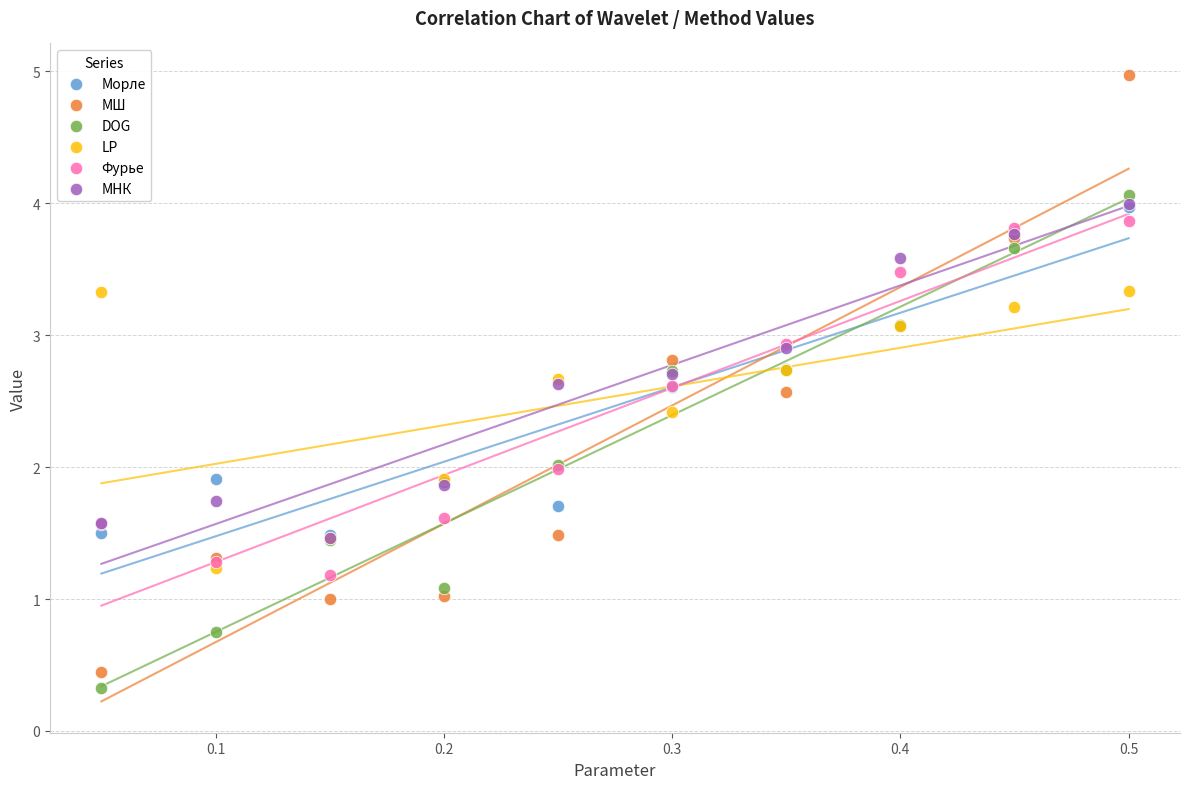

Which series contains the highest Y value?

МШ